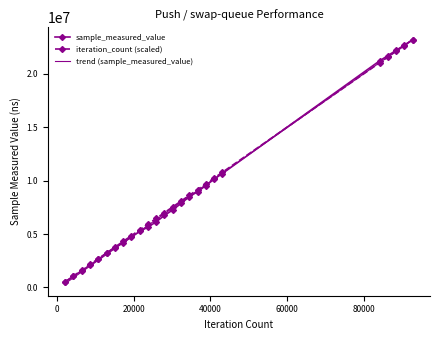

Count the number of data series in this chart.

3